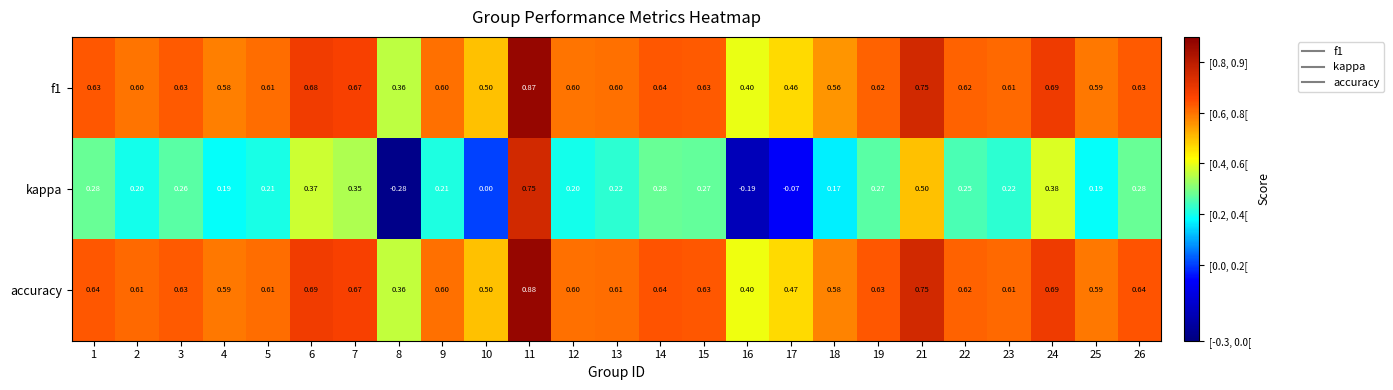

What is the difference between the highest and lowest values at 4?

0.4